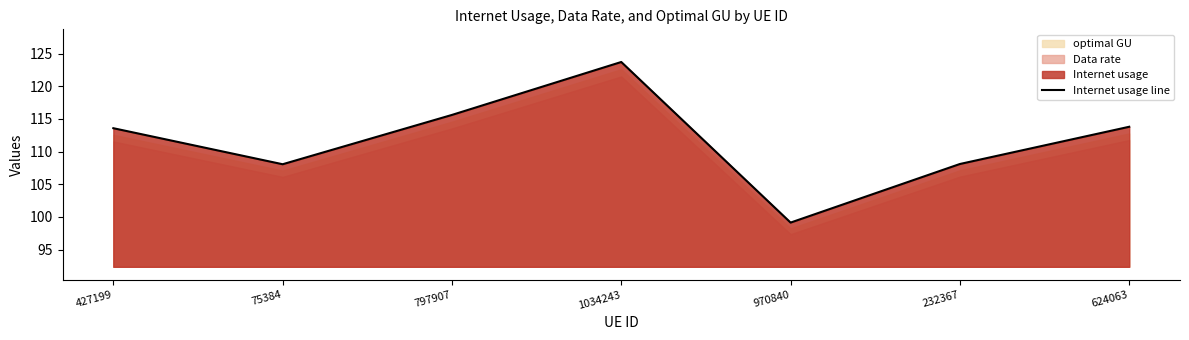

Does the chart have visible grid lines?

No